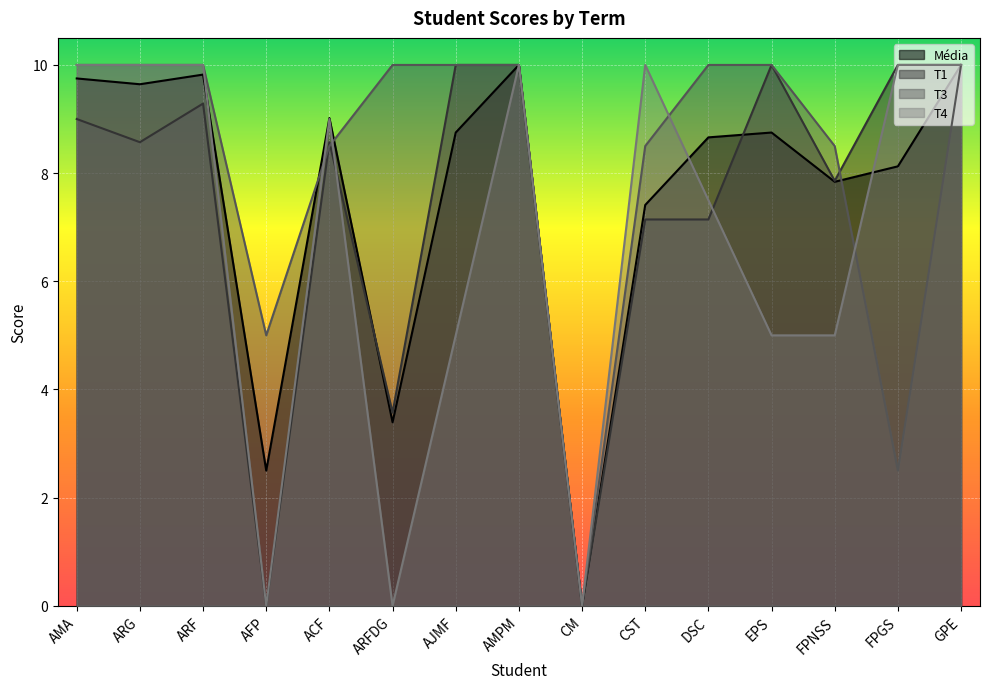

Read the T4 value at AMA.

10.0